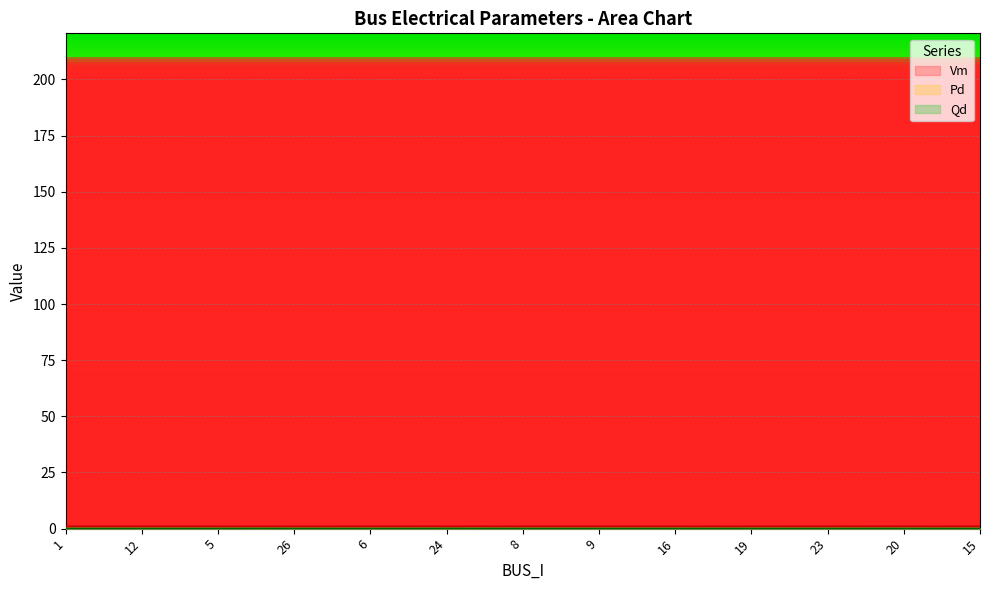

What is the greatest value displayed?

1.0